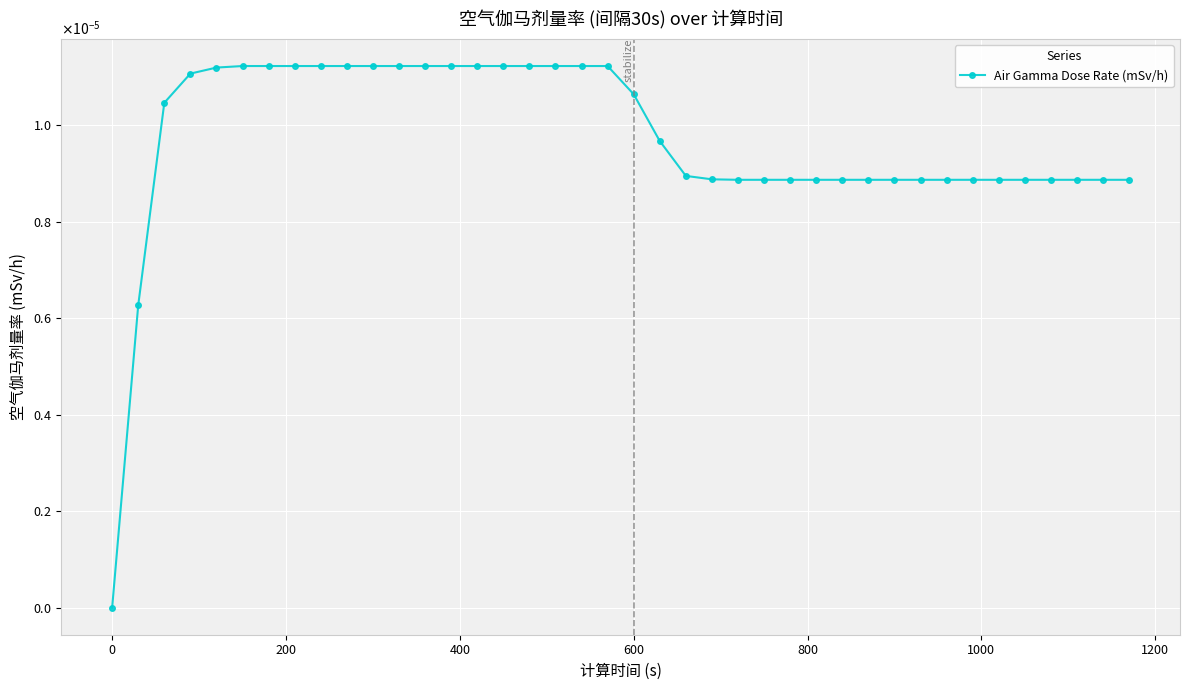

Does the chart have visible grid lines?

Yes